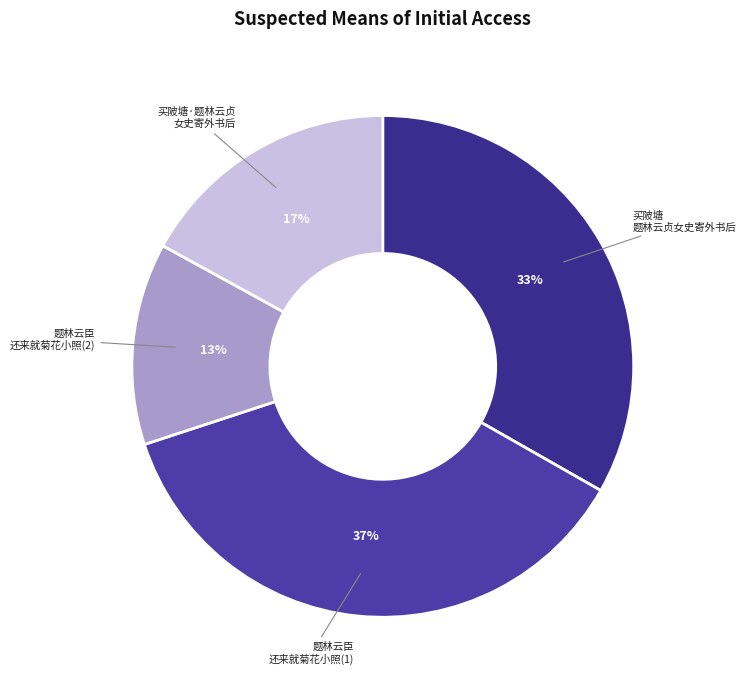

How many segments does this pie chart have?

4